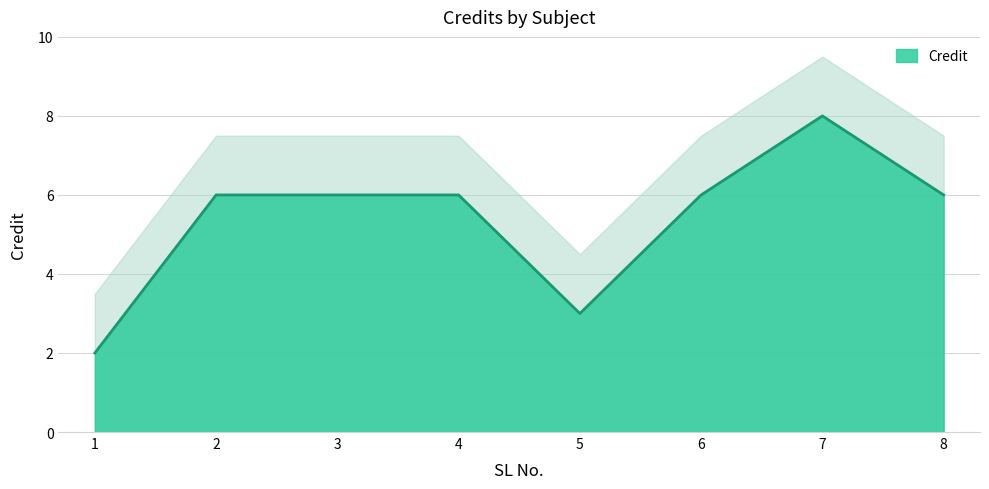

At which label does the data first exceed 6?

7